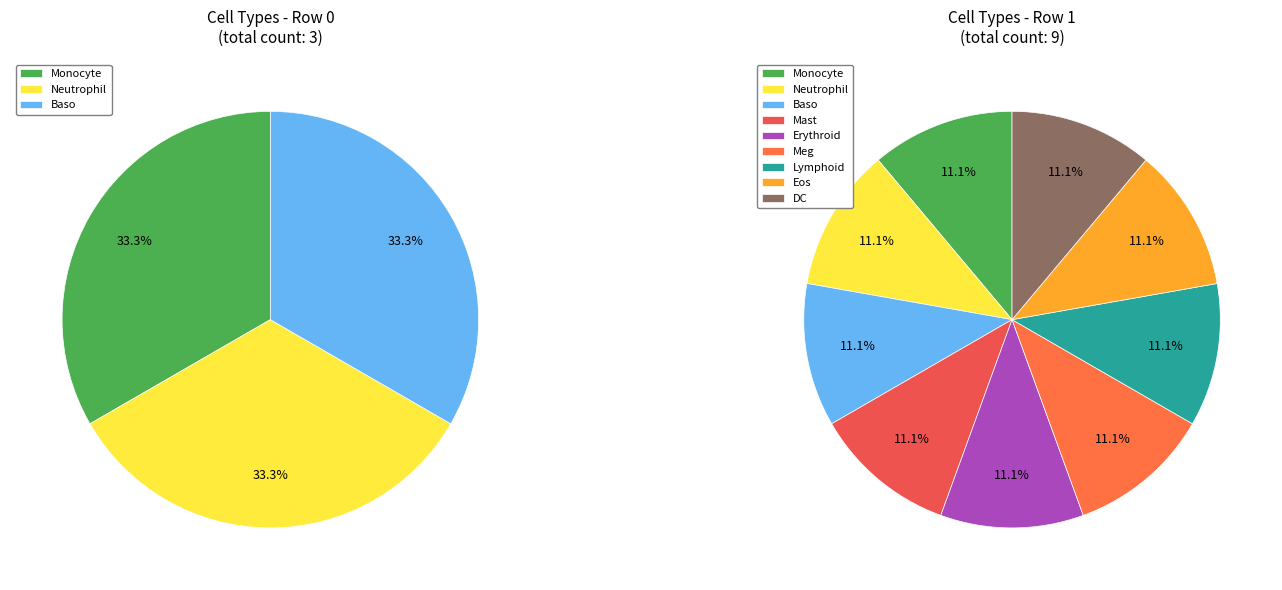

Does Eos account for over 50% of the chart?

No